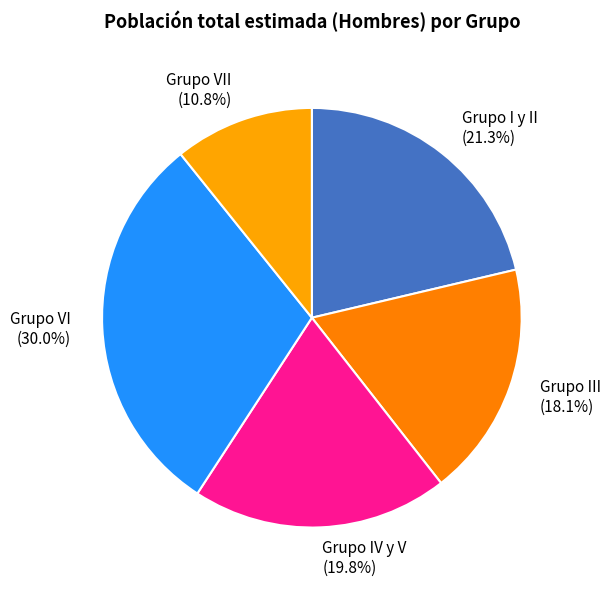

Does Grupo VI account for over 50% of the chart?

No